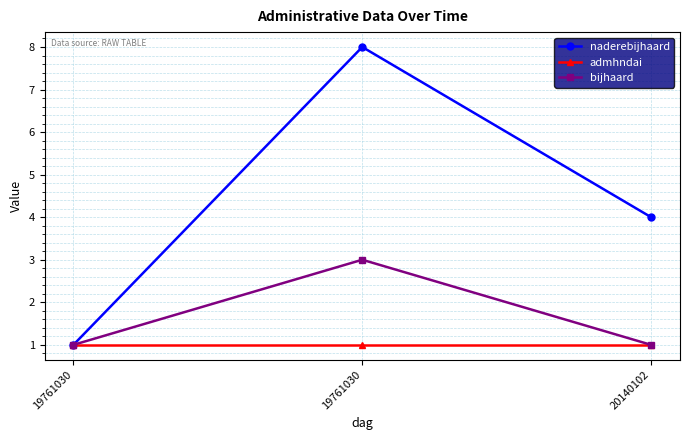

Count the number of data series in this chart.

3